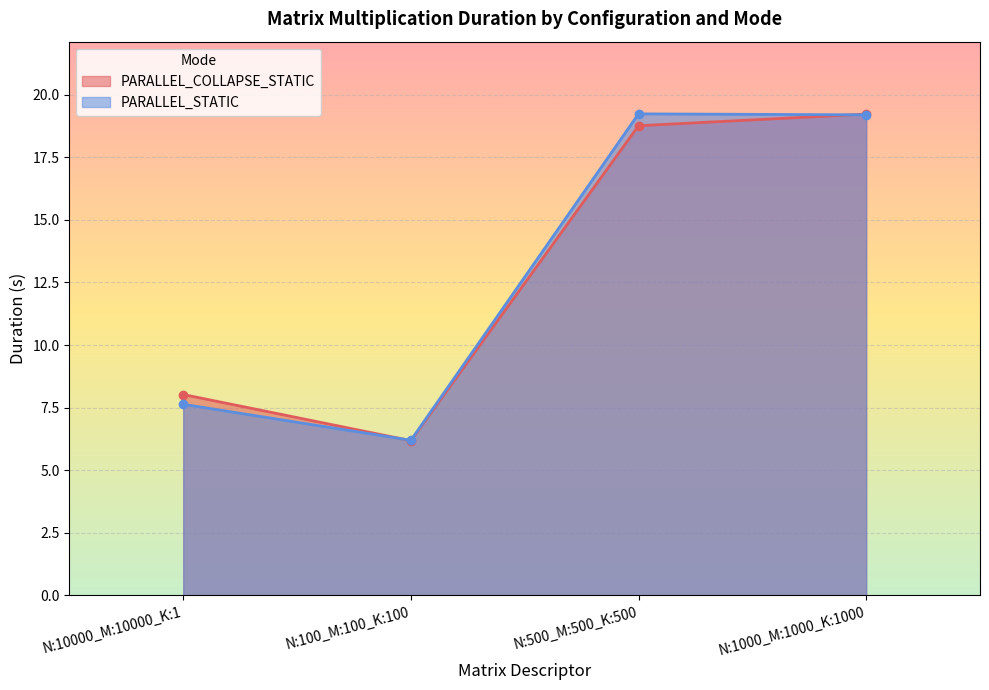

Rank the series at N:1000_M:1000_K:1000 from lowest to highest value.

PARALLEL_STATIC, PARALLEL_COLLAPSE_STATIC